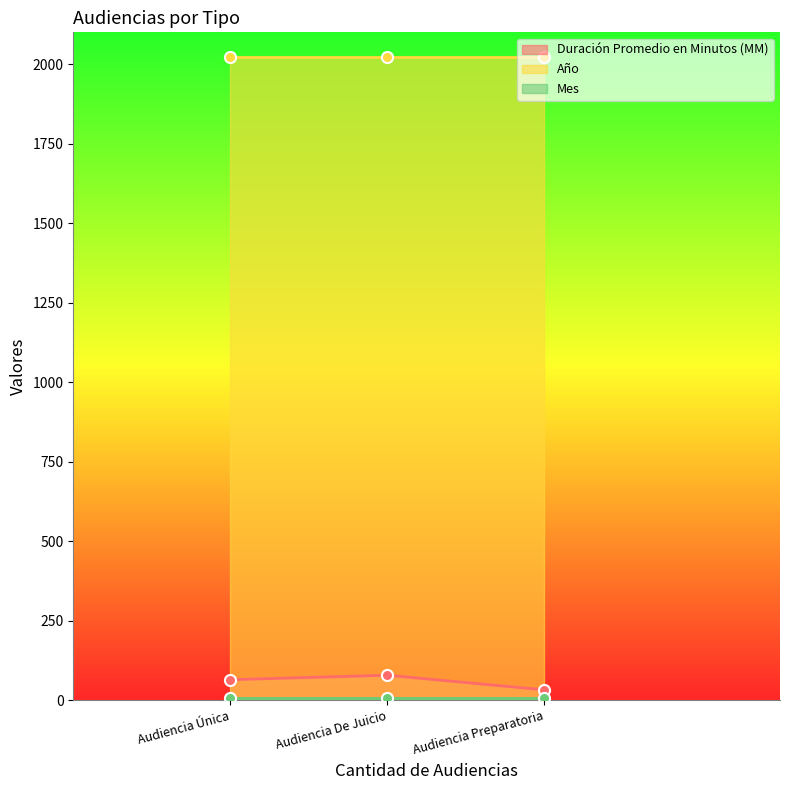

How many data points does each series have?

3